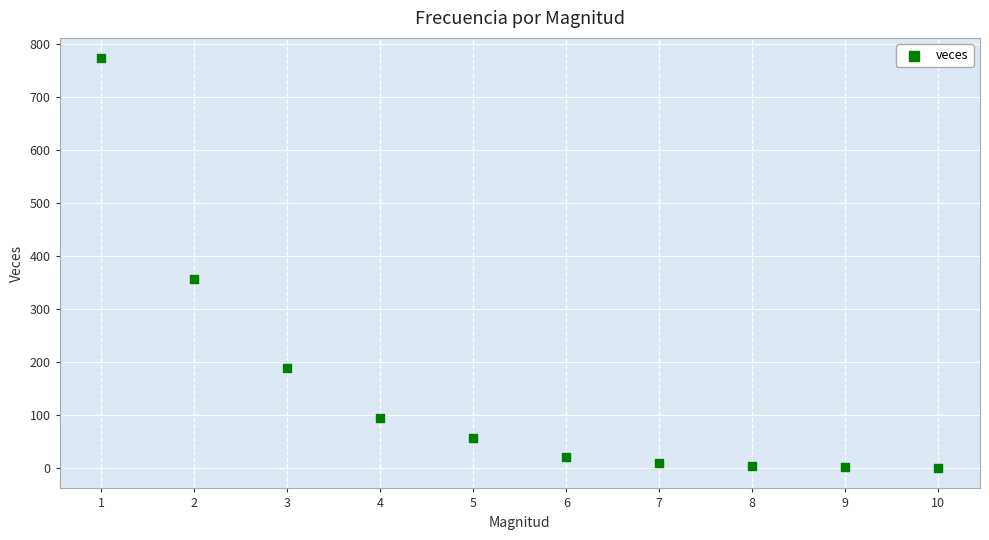

What is the average X value?

6